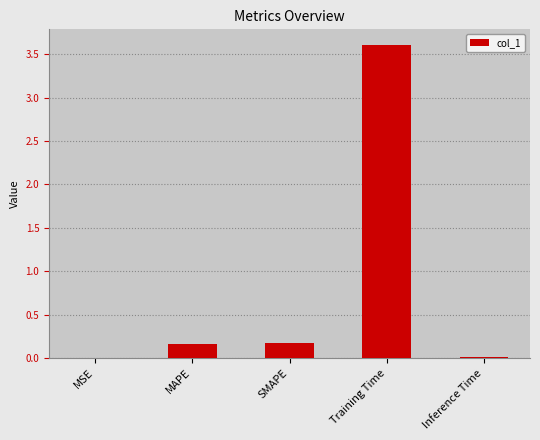

Are the bars horizontal?

No